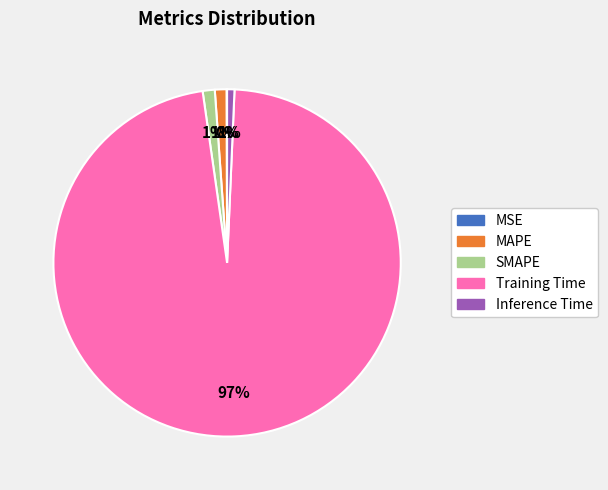

Is the sum of Training Time and Inference Time greater than half?

Yes